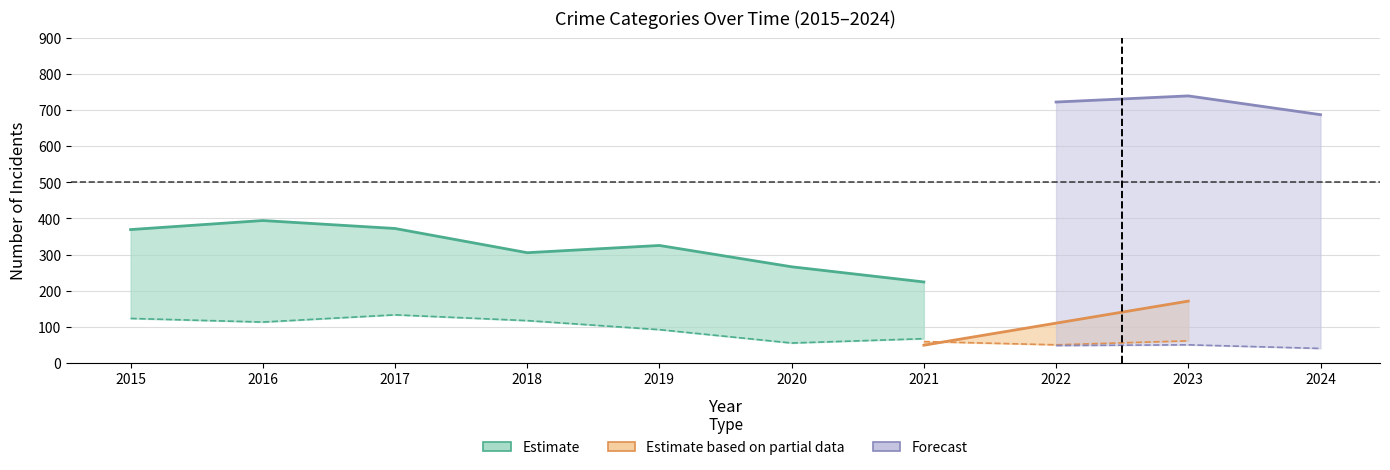

What is the maximum value shown in the chart?

739